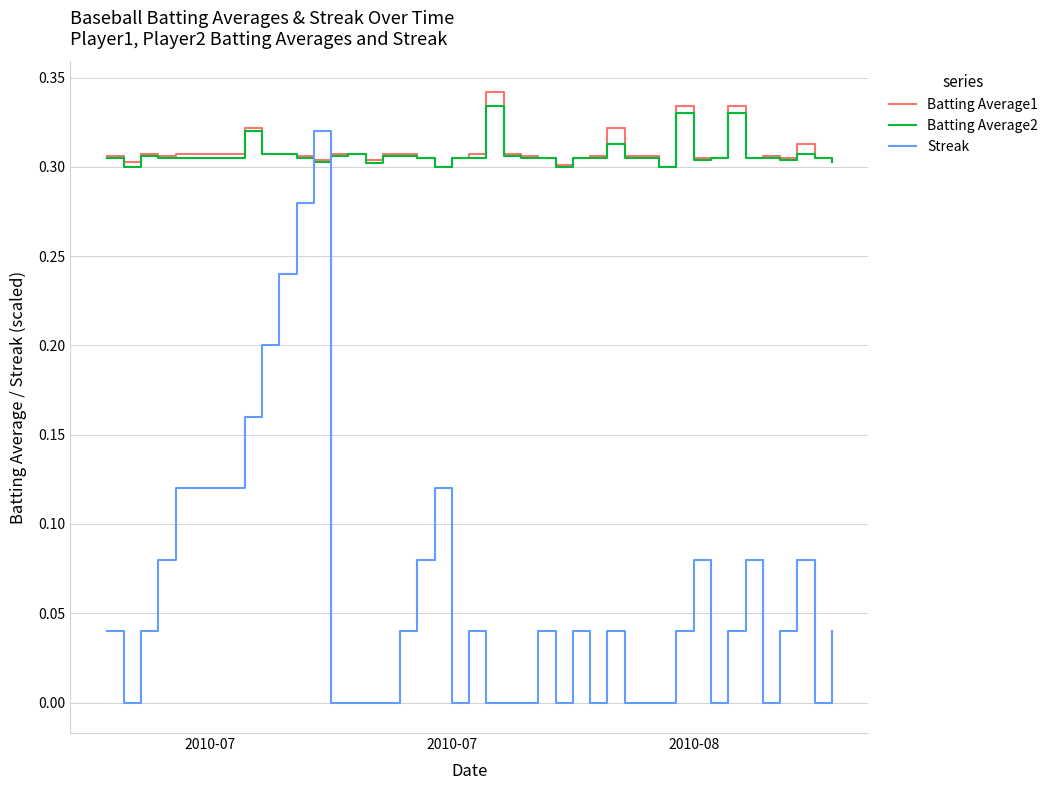

Which series ends up on top after the final intersection of Batting Average2 and Streak?

Batting Average2